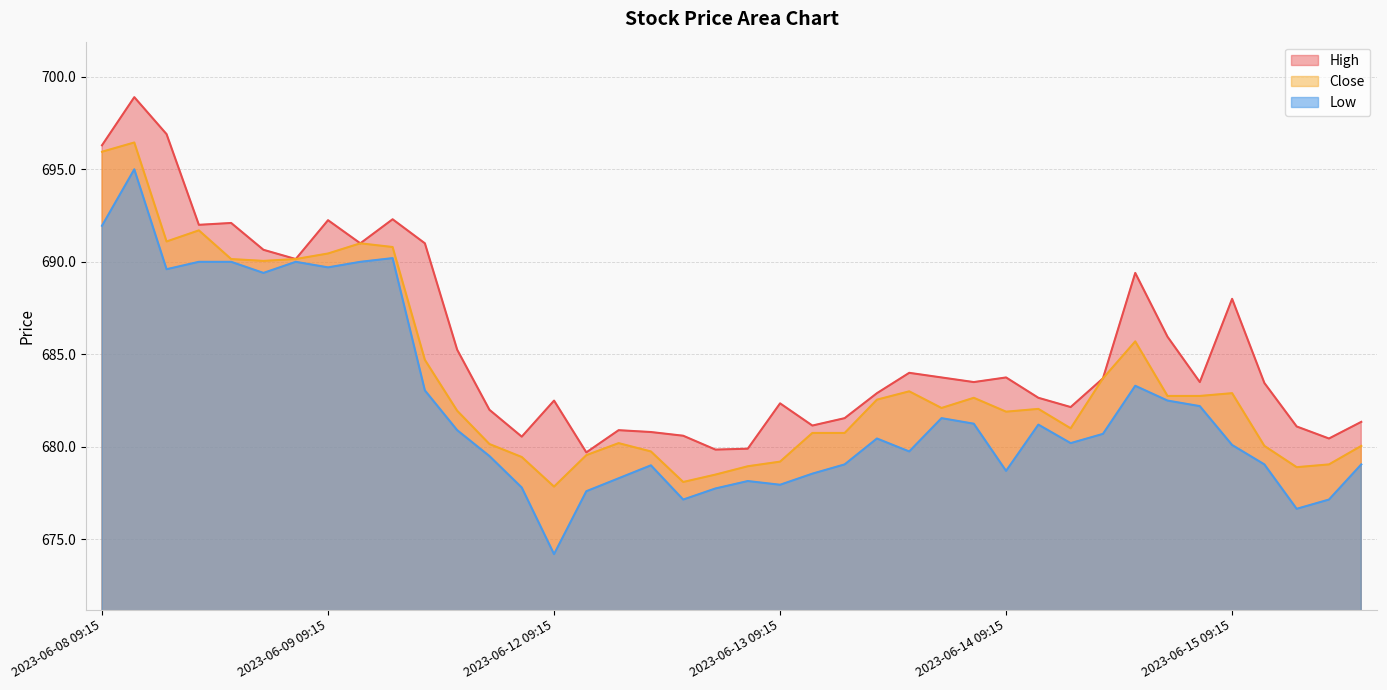

What is the difference between the High values at 2023-06-09 11:15 and 2023-06-09 12:15?

1.3